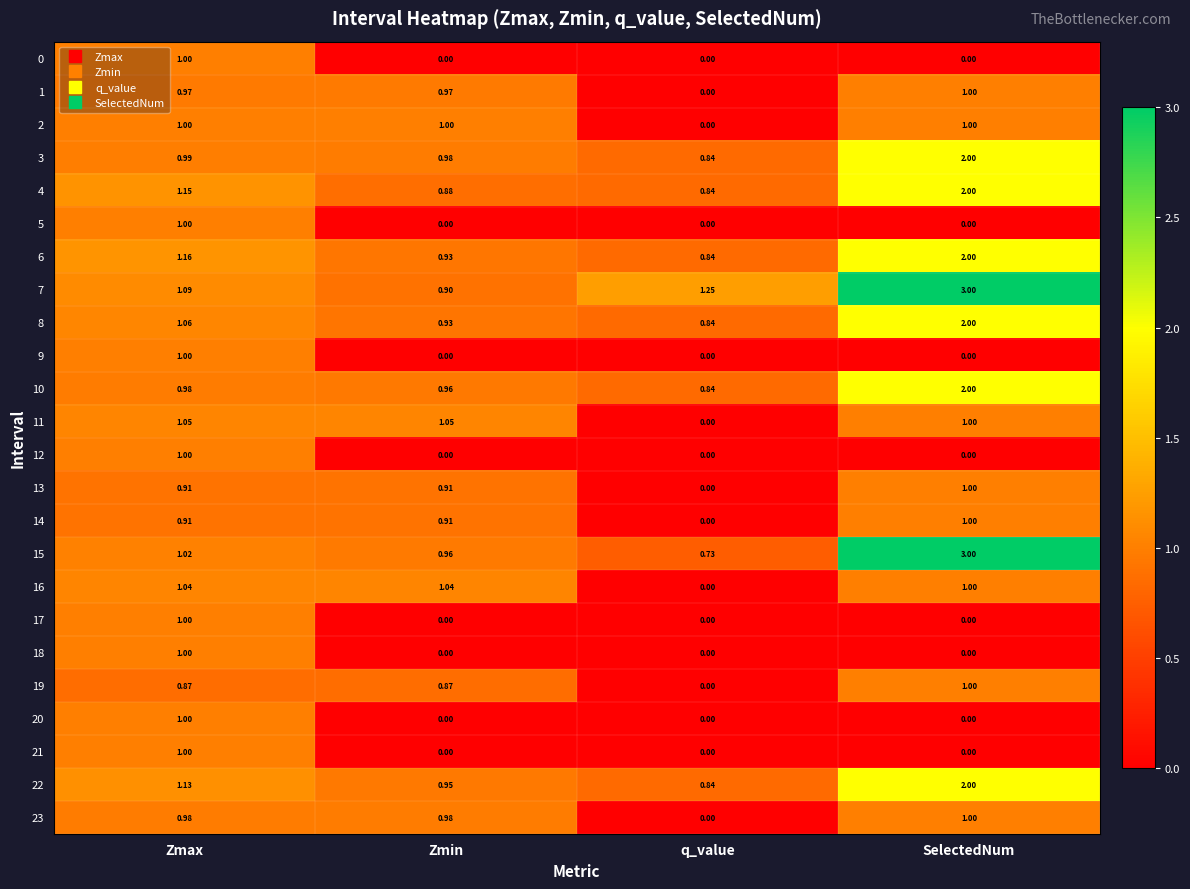

At which category is the sum across all series the highest?

SelectedNum